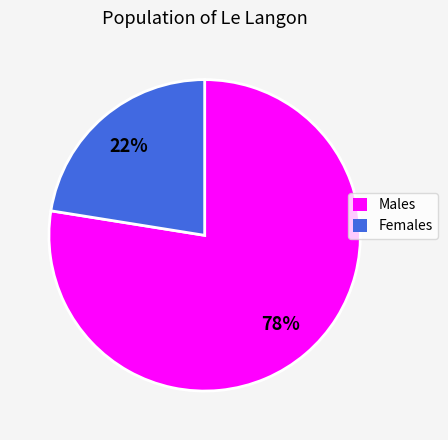

To the nearest percent, what is the average slice percentage?

50%